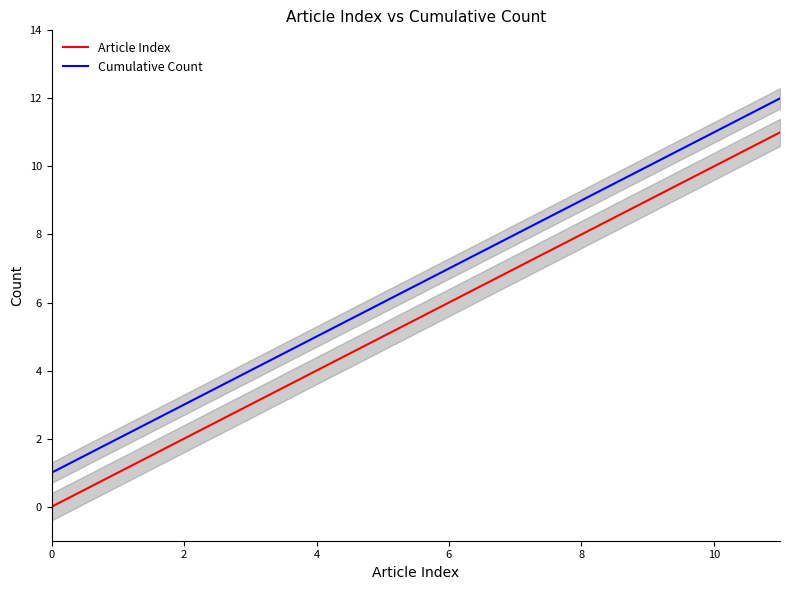

What is the highest value of the Article Index series?

11